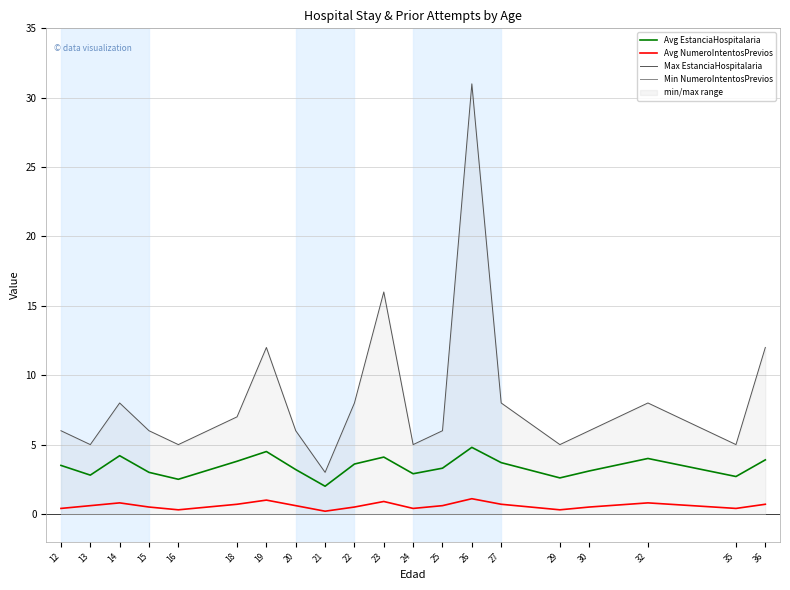

What is the total value across all series at 14?

13.0